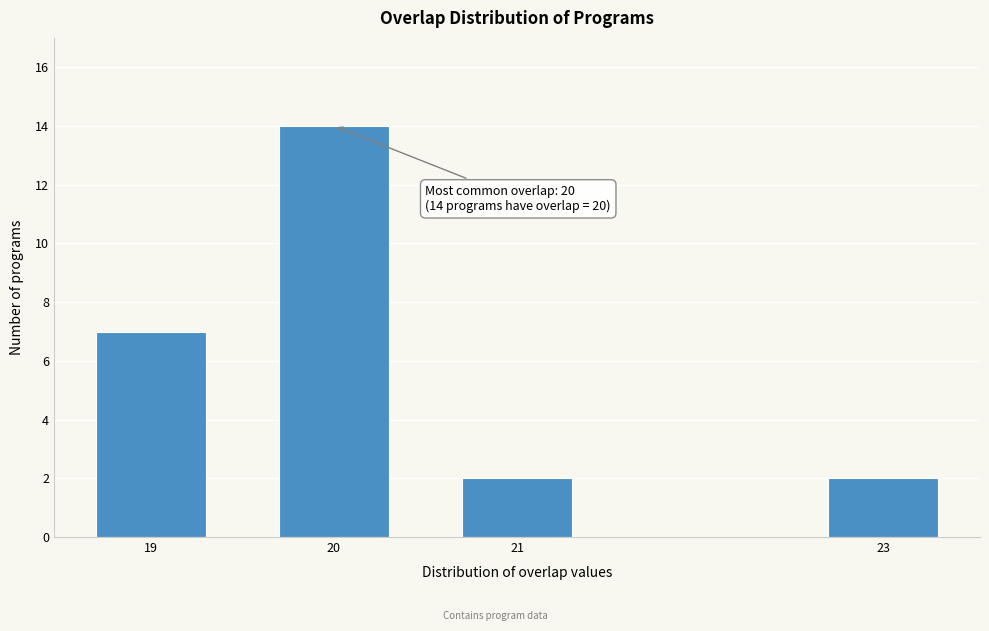

Reading right to left, list all the values displayed in this chart.

2	2	14	7